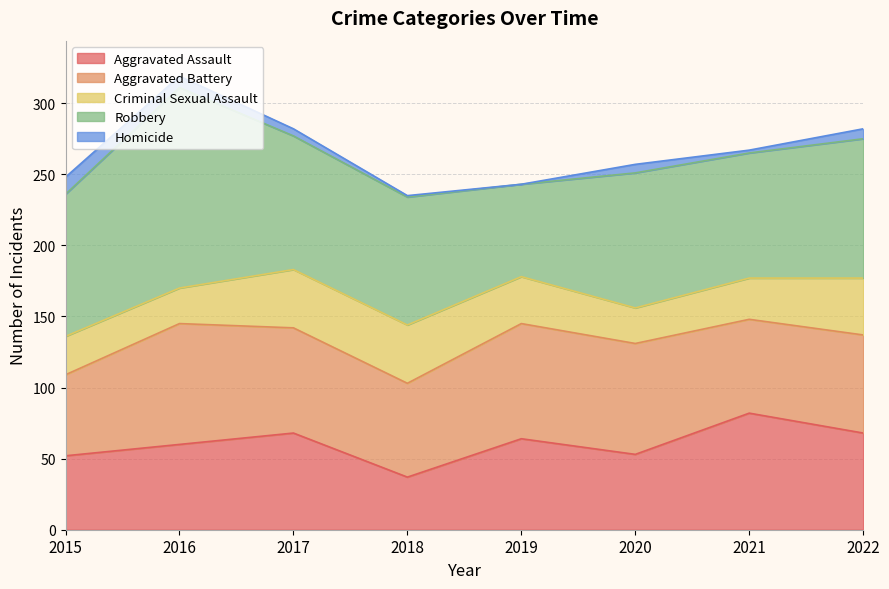

True or false: Aggravated Battery and Homicide intersect in this chart.

False